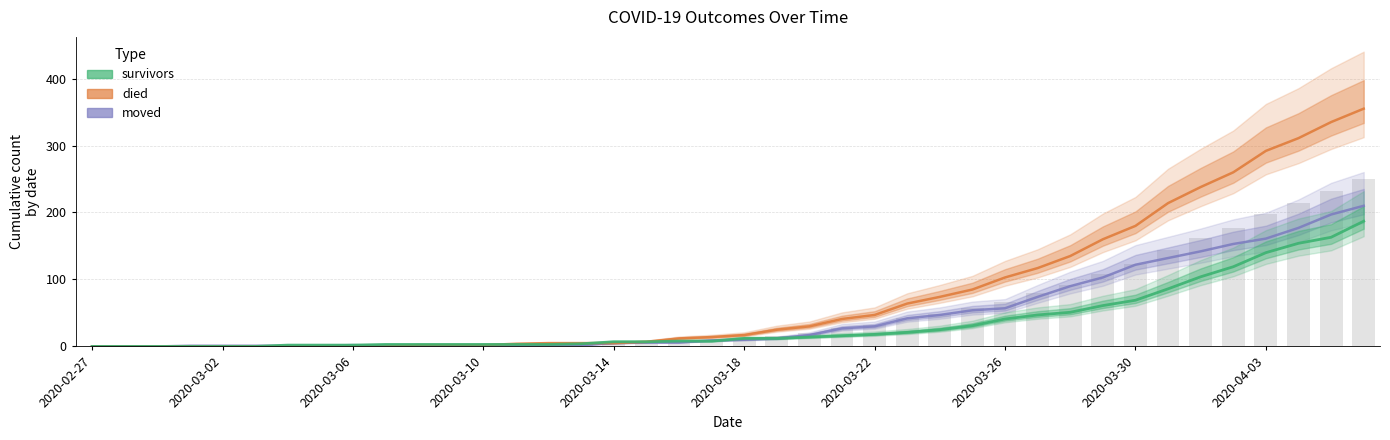

Where does the survivors series first go above 12?

22